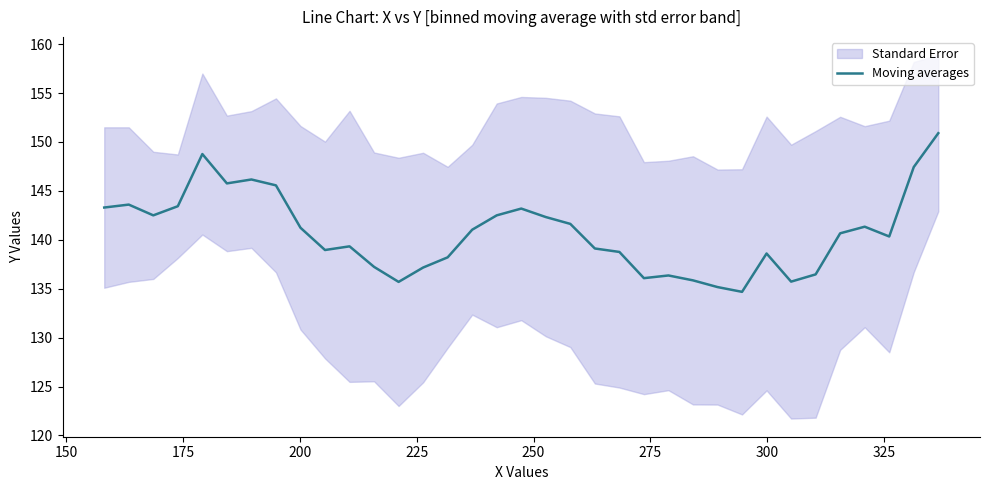

What is the lowest value of the Moving averages series?

134.7